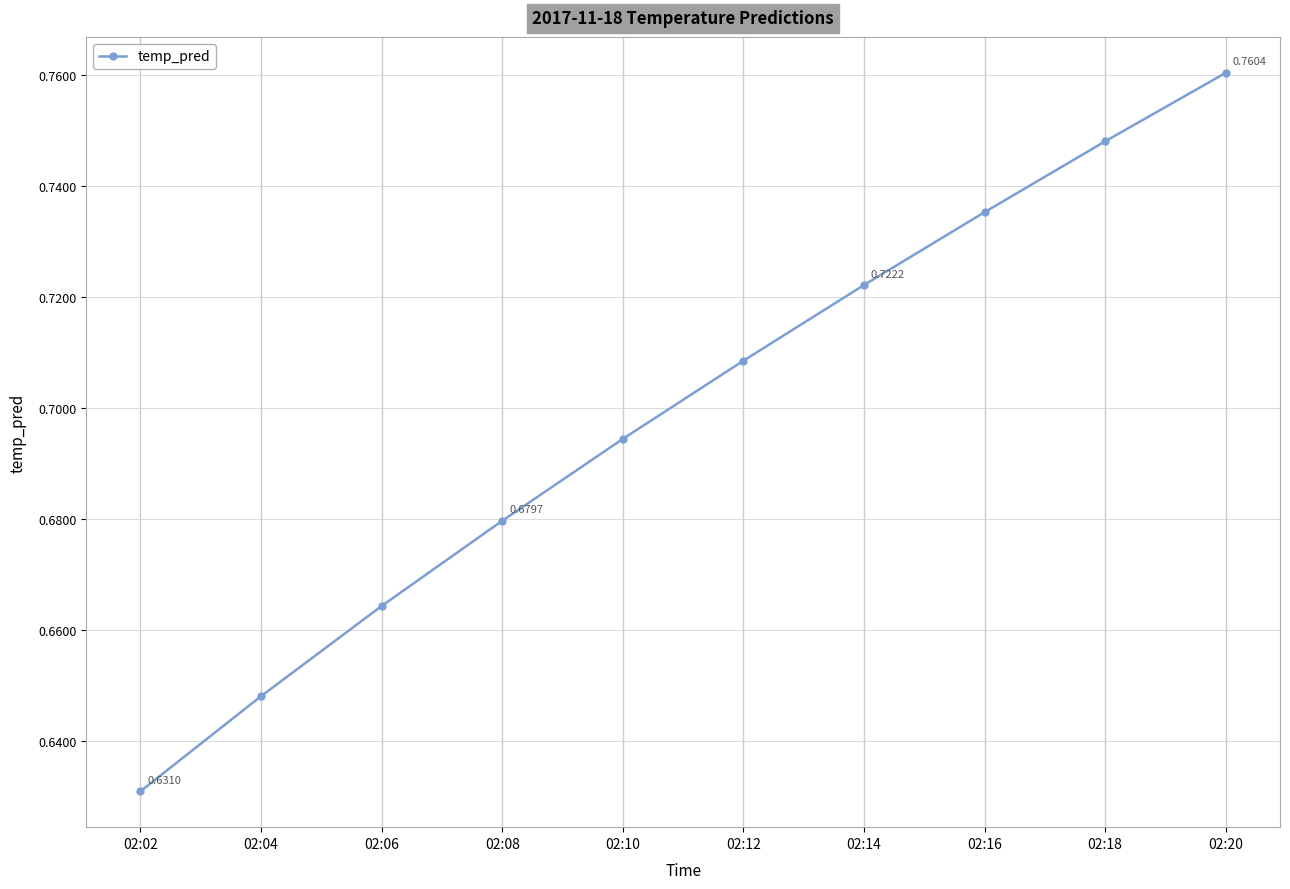

Rank the categories by value from highest to lowest.

02:20, 02:18, 02:16, 02:14, 02:12, 02:10, 02:08, 02:06, 02:04, 02:02